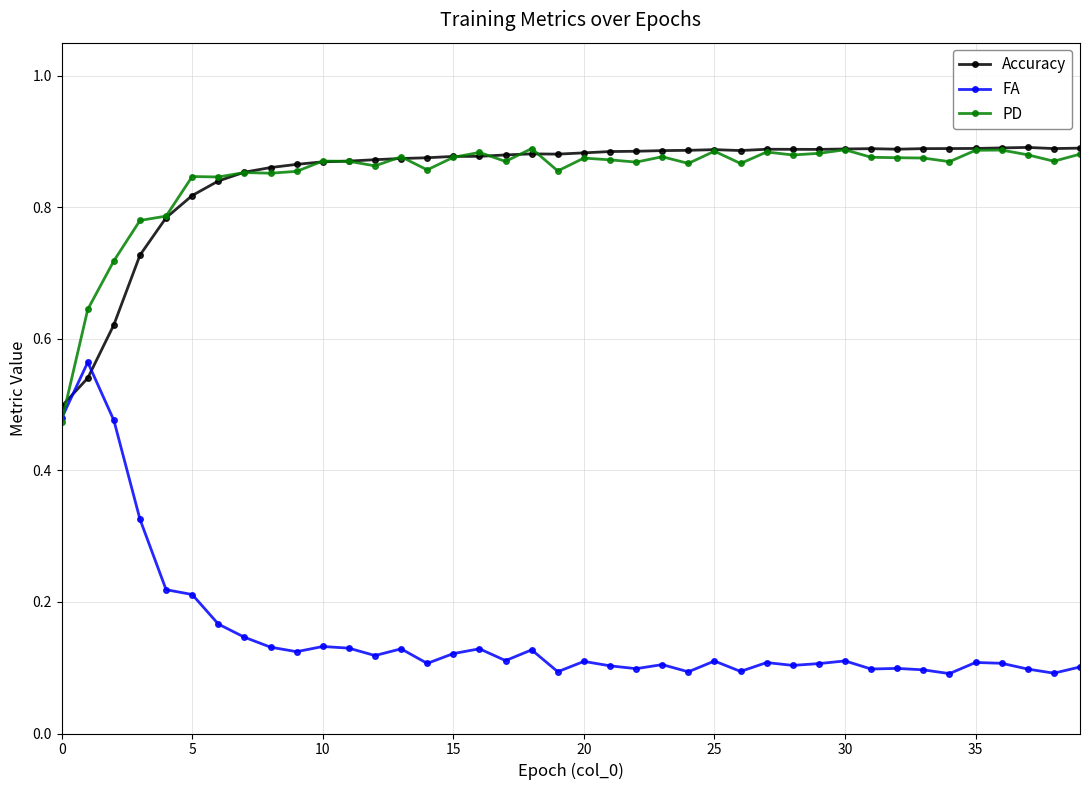

How many PD values are between 0 and 1?

40